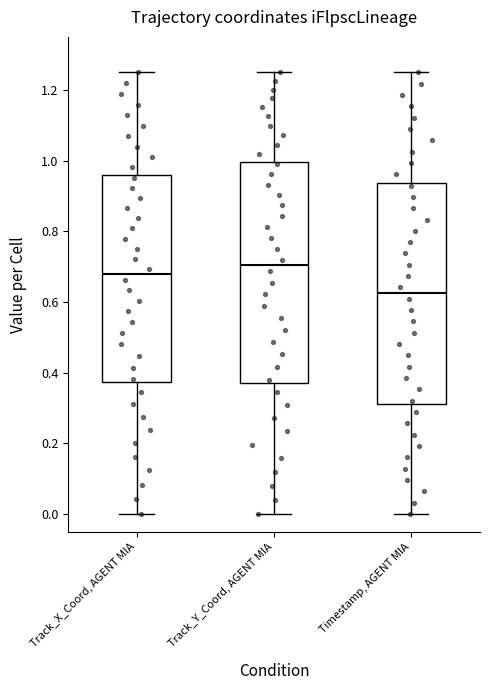

Reading left to right, transcribe this box plot: for each box, give where its median line is, the range the box spans, and where its two whiskers end, as read against the y-axis. The values are not printed on the chart, so give them approximately, as read against the axis.

Track_X_Coord, AGENT MIA: median 0.68, box 0.38 to 0.96, whiskers 0.00 to 1.24
Track_Y_Coord, AGENT MIA: median 0.70, box 0.38 to 1.00, whiskers 0.00 to 1.24
Timestamp, AGENT MIA: median 0.62, box 0.32 to 0.94, whiskers 0.00 to 1.26